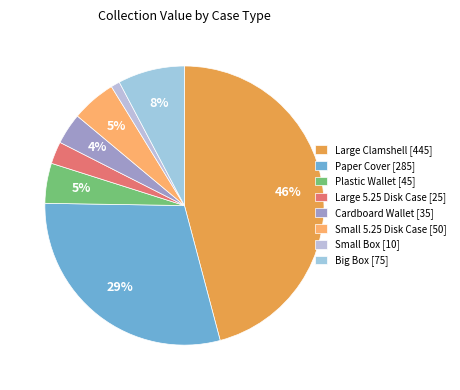

Does any single category account for the majority?

No